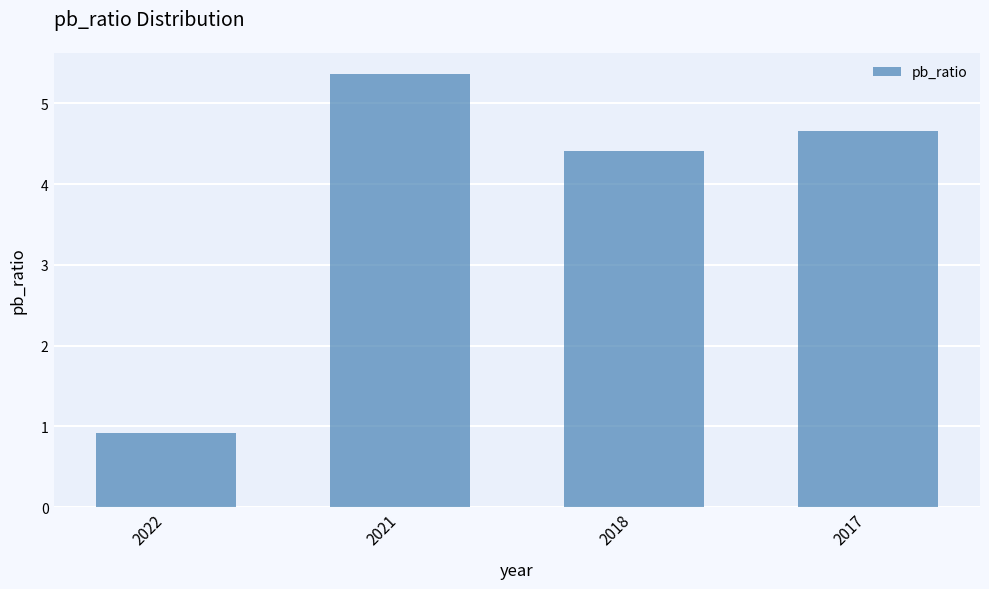

Which label corresponds to the smallest value in the chart?

2022